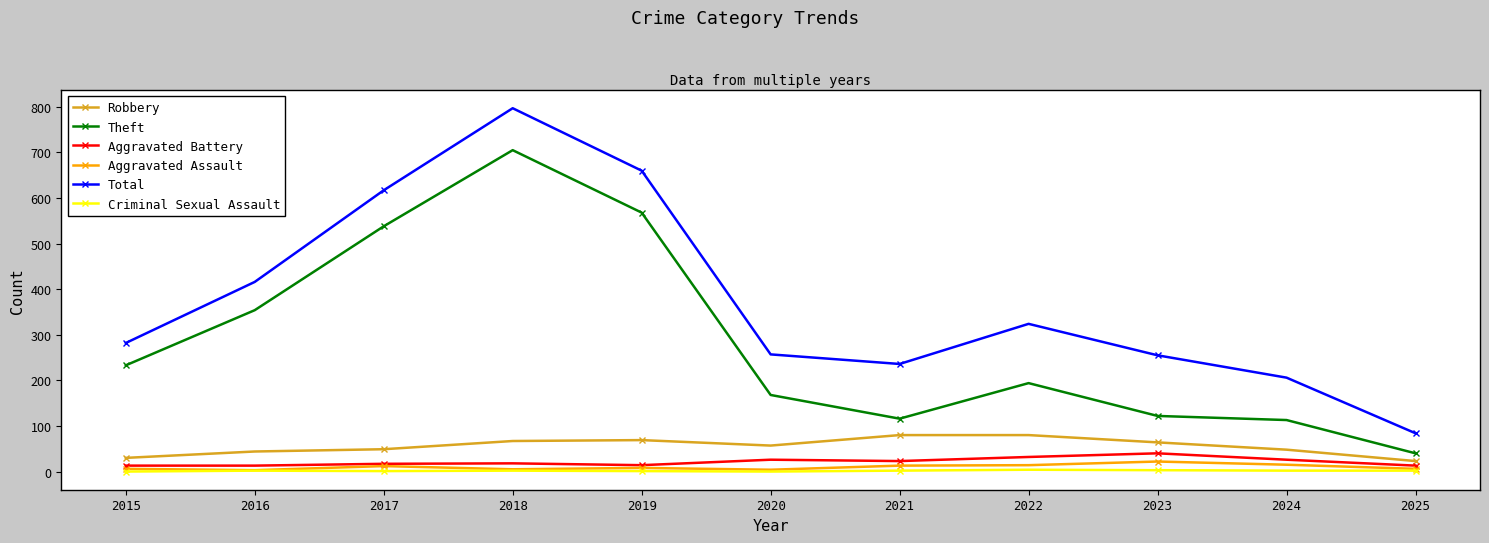

What is the sum of all Criminal Sexual Assault values?

19